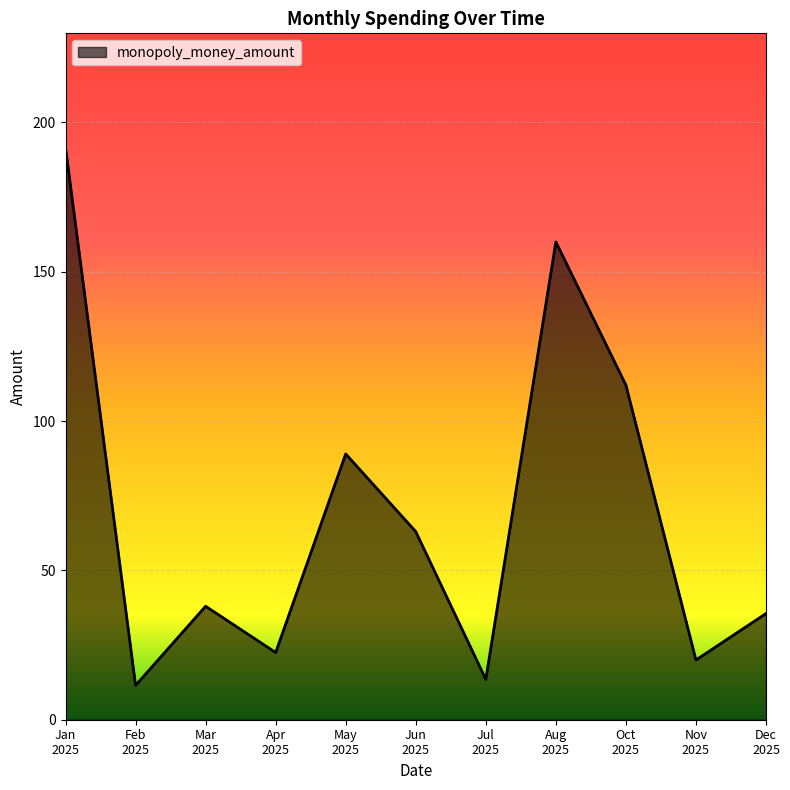

What is the minimum value shown in the chart?

11.5